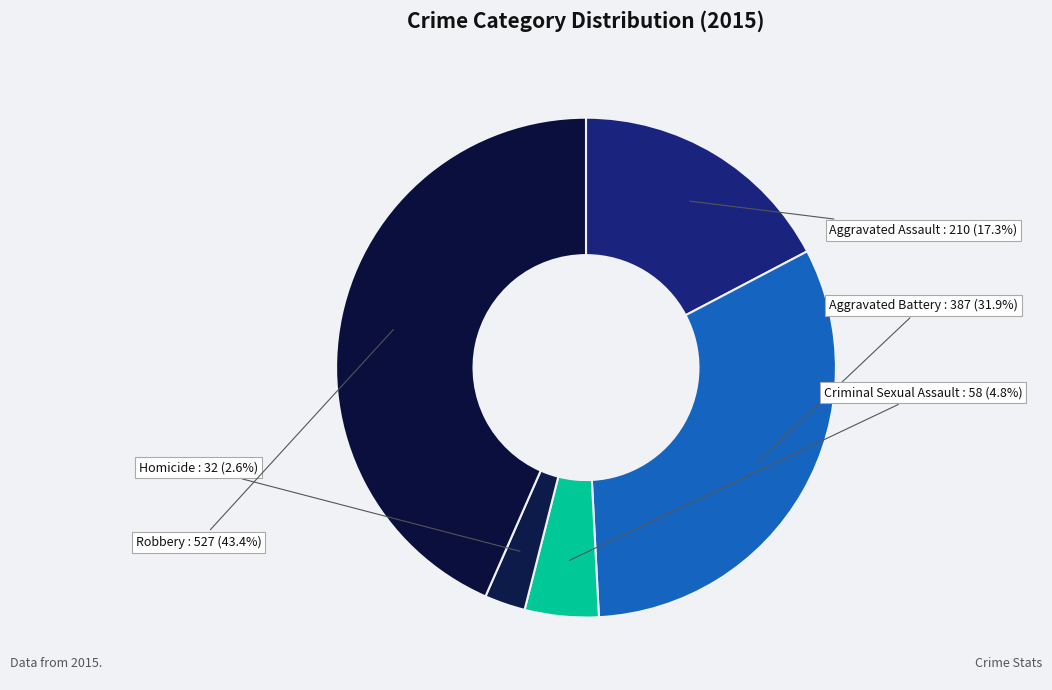

Does any single category account for the majority?

No